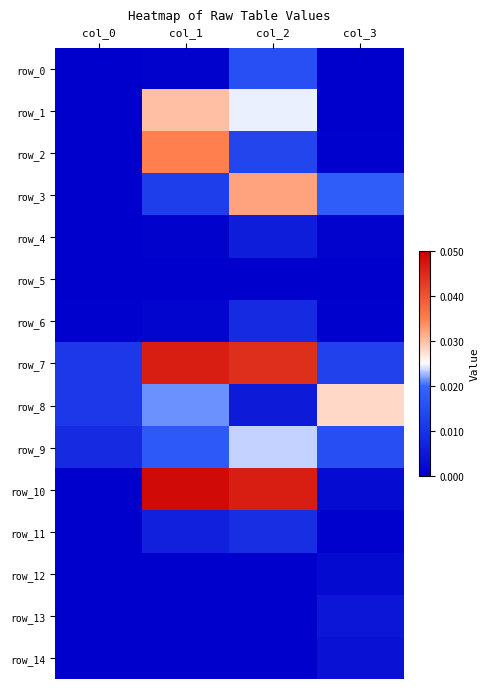

At col_1, list the series in order from smallest to largest.

row_5, row_13, row_14, row_12, row_0, row_4, row_6, row_11, row_3, row_9, row_8, row_1, row_2, row_7, row_10